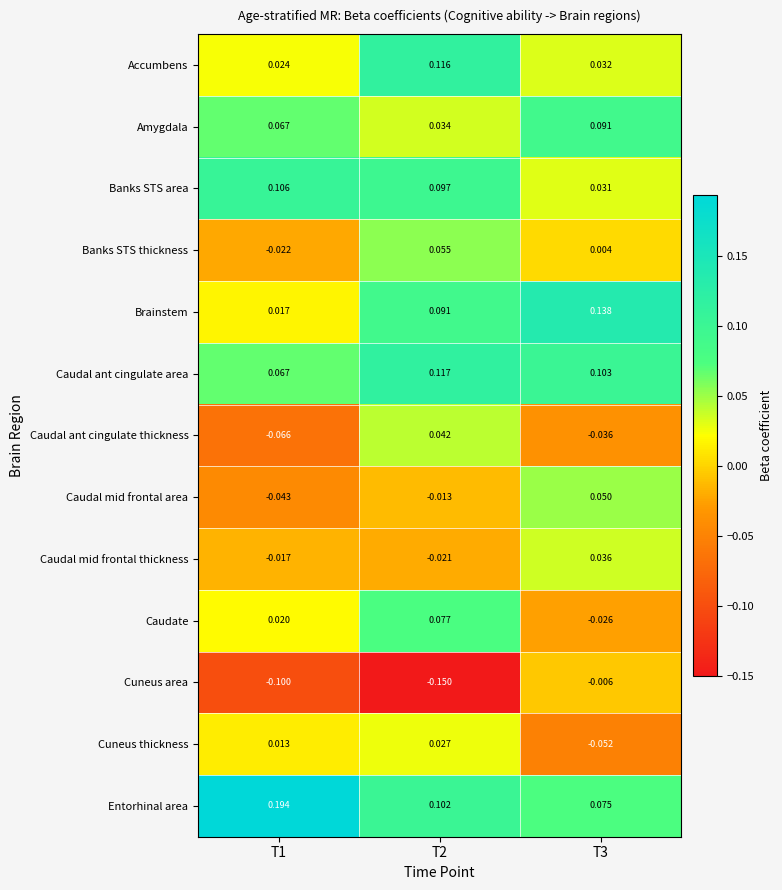

Which series has the largest range (max minus min)?

Cuneus area